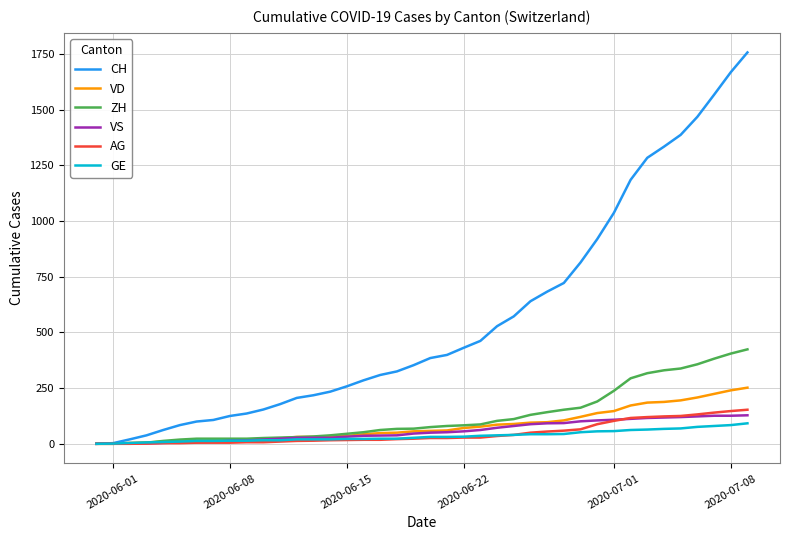

What is the greatest value displayed?

1757